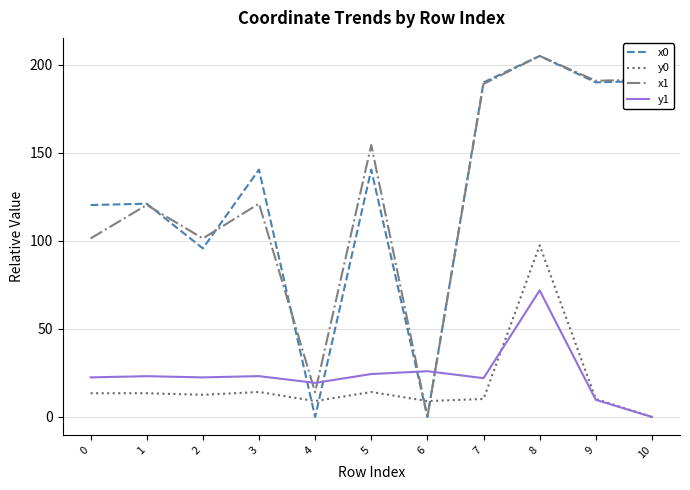

Which series ends up on top after the final intersection of x0 and y0?

x0